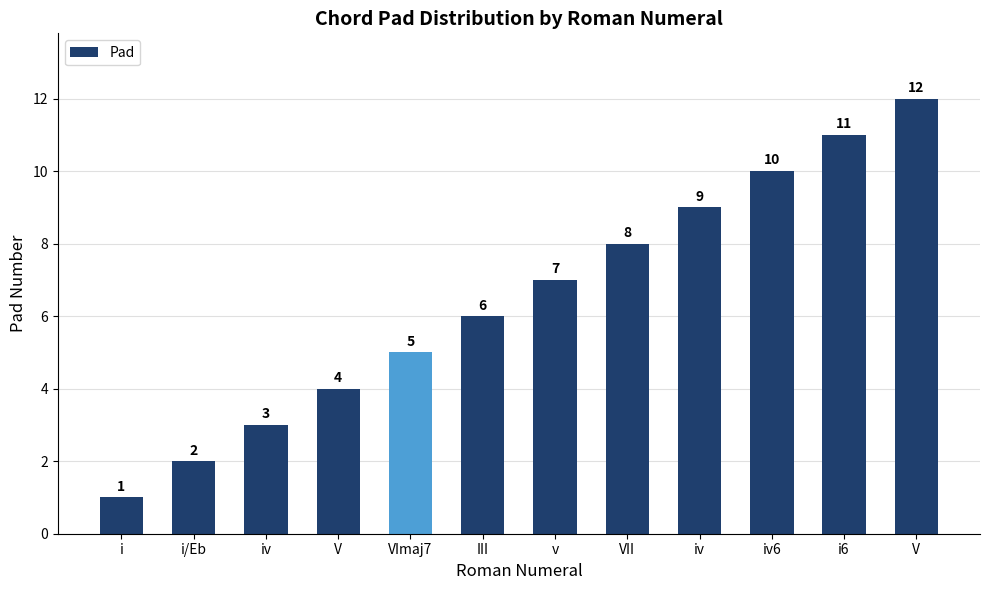

What is the difference between the values at V and i6?

7